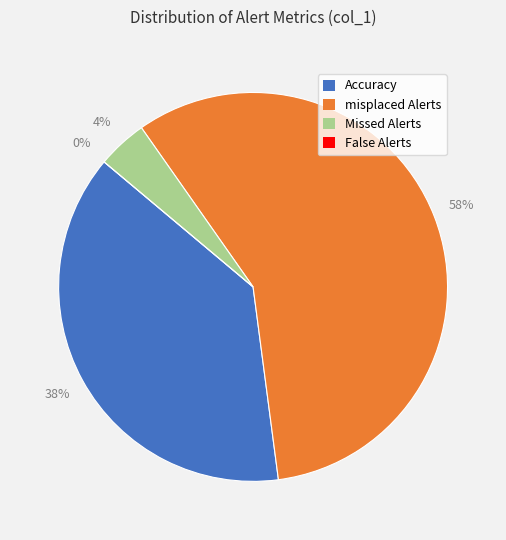

Do Accuracy and misplaced Alerts together represent more than half of the pie?

Yes